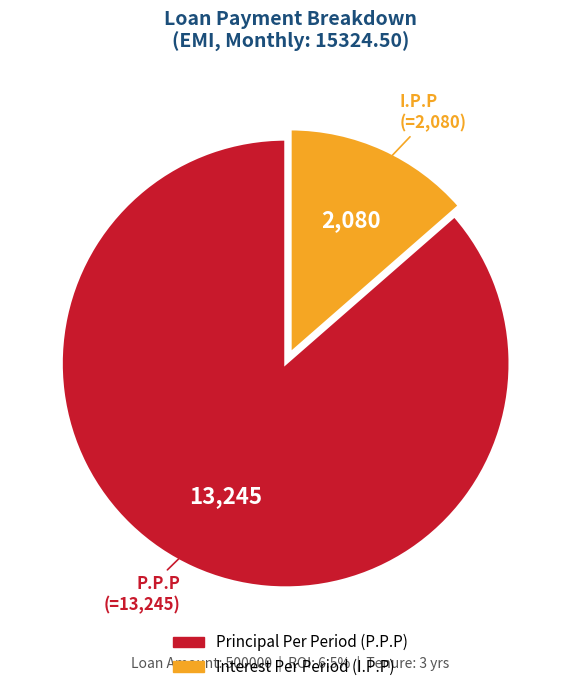

How many slices are in this pie chart?

2